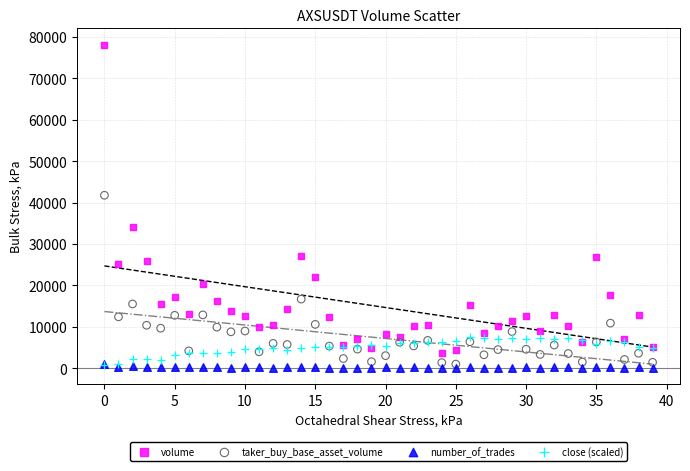

Across all series, what Y value is closest to 39121?

41768.0